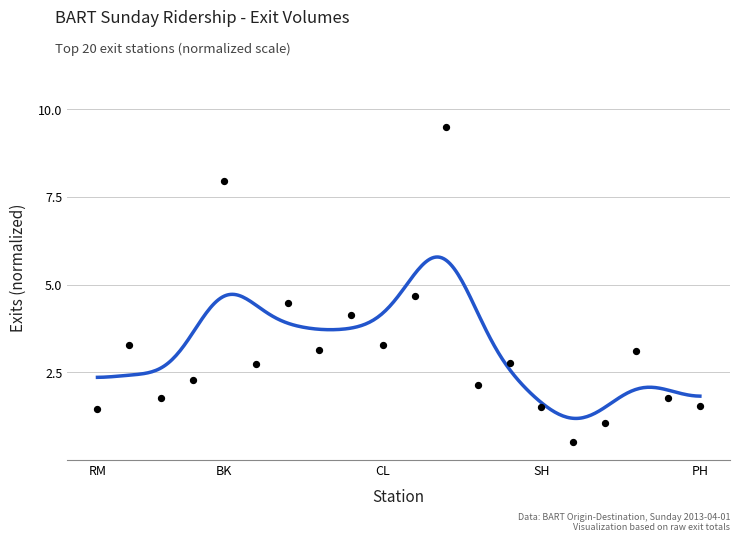

What Y value in the scatter plot is closest to 5?

4.7